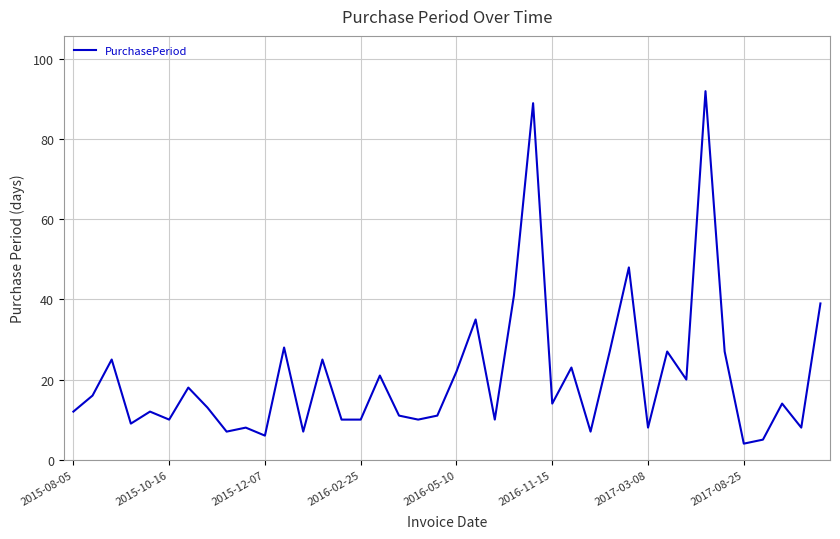

What is the maximum value shown in the chart?

92